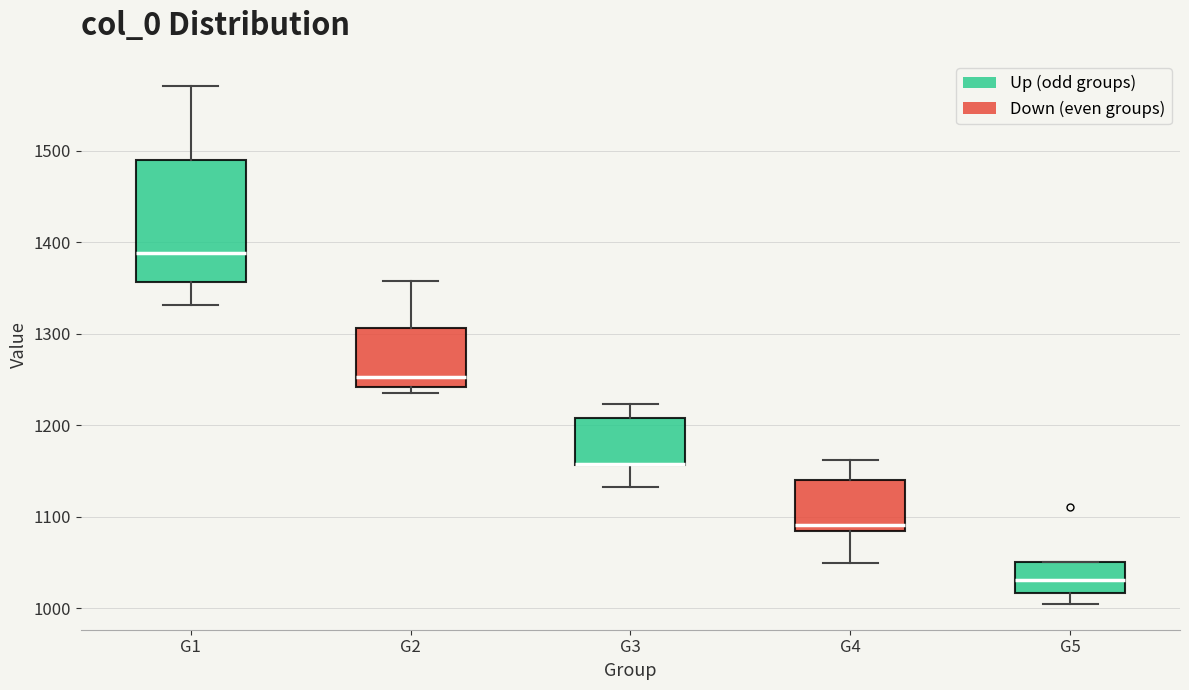

Where is the upper edge of the box for G3 on the y-axis? The values are not printed on the chart, so give them approximately, as read against the axis.

1210